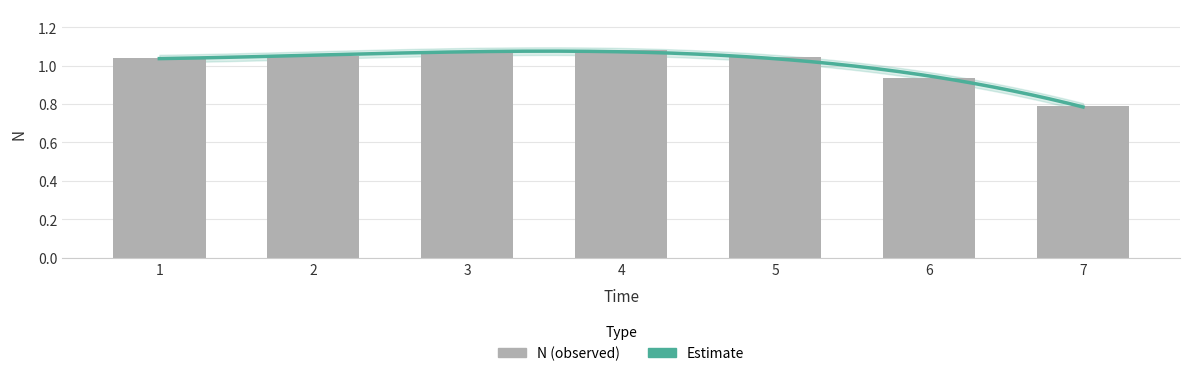

True or false: the data shows 0.3 at 5.

False